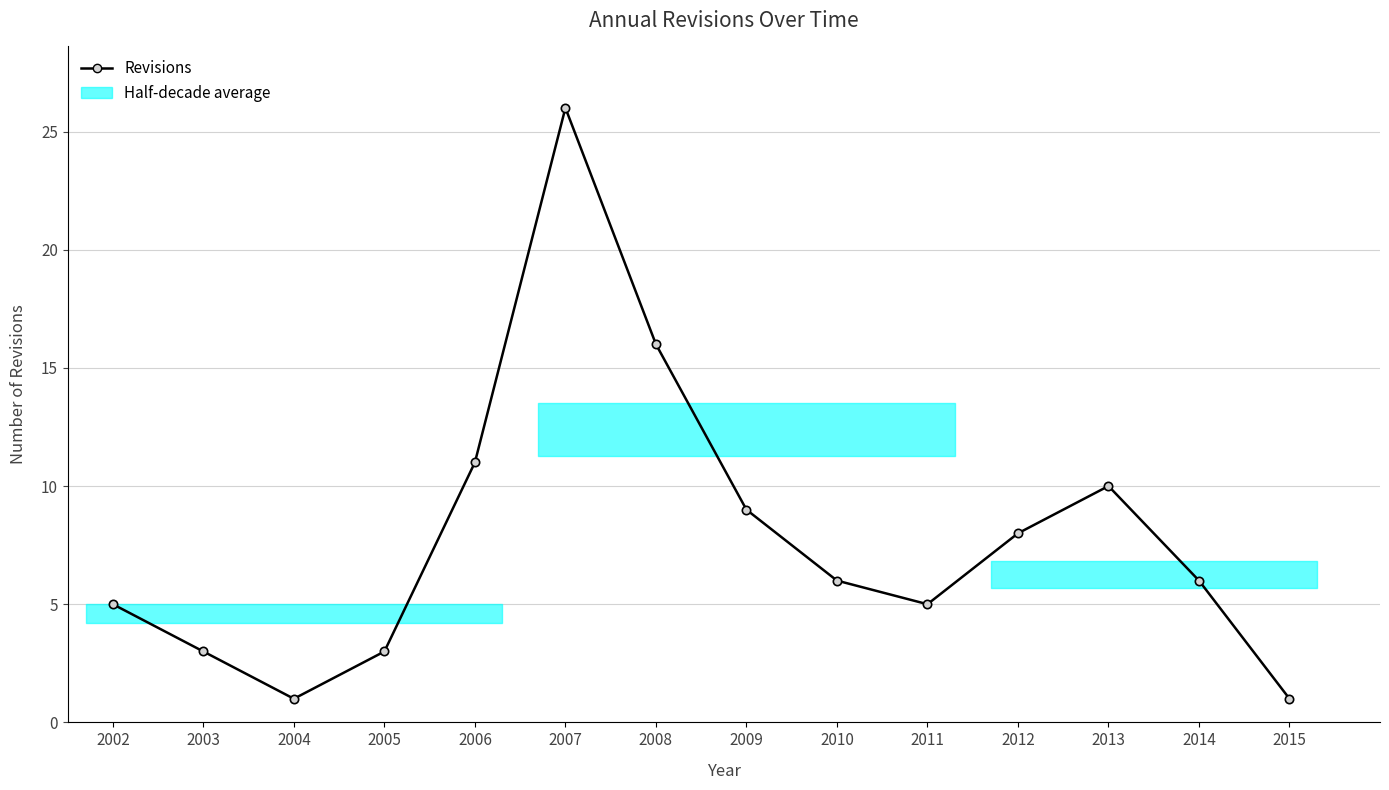

True or false: the data has more than 1 interior local peaks.

True